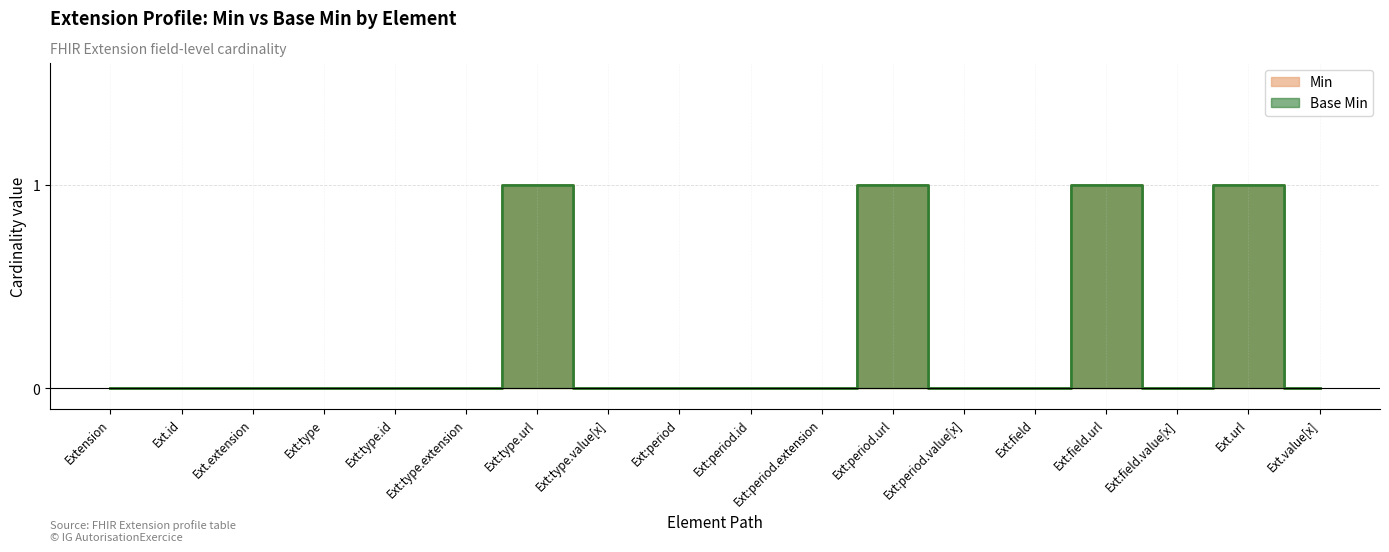

True or false: Base Min and Min cross at least once.

False